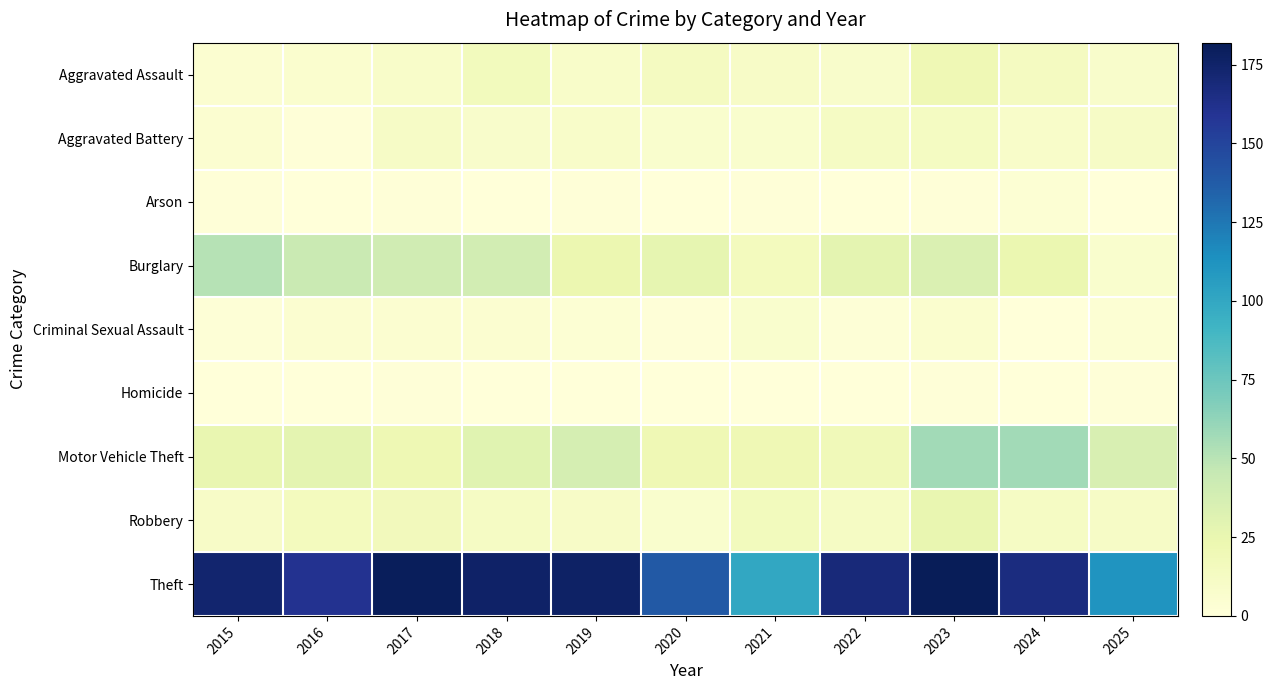

Which label corresponds to the largest value in the chart?

2023